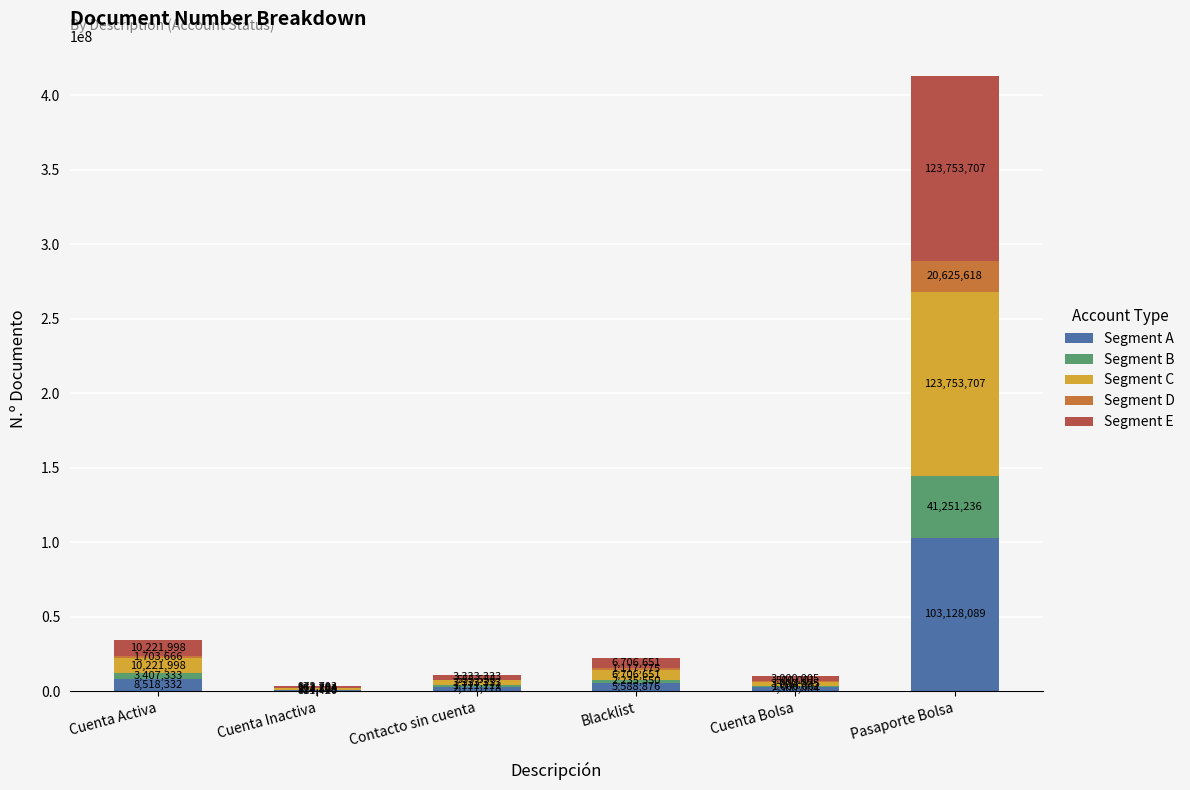

Does the chart contain stacked bars?

Yes